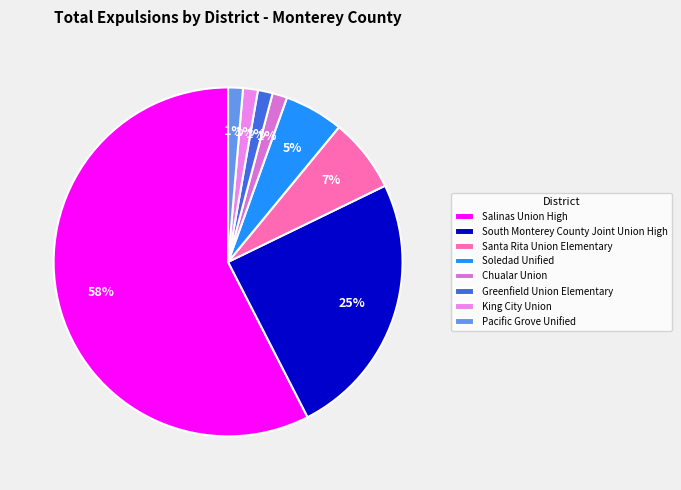

Which has a higher value, Salinas Union High or Santa Rita Union Elementary?

Salinas Union High